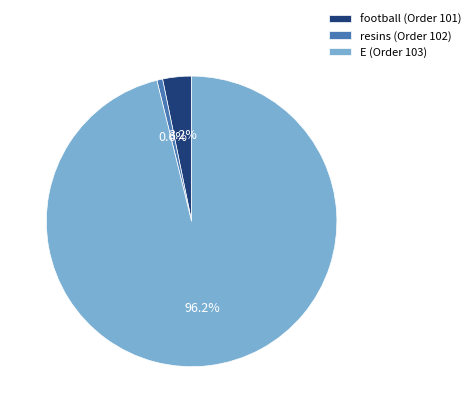

Is the sum of resins (Order 102) and football (Order 101) greater than half?

No